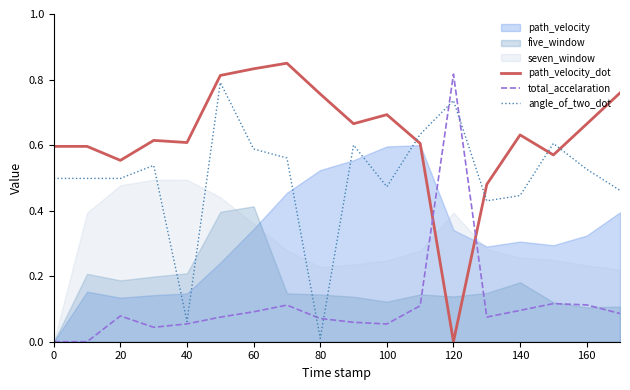

The path_velocity_dot series shows 1.0 at 0. True or false?

False